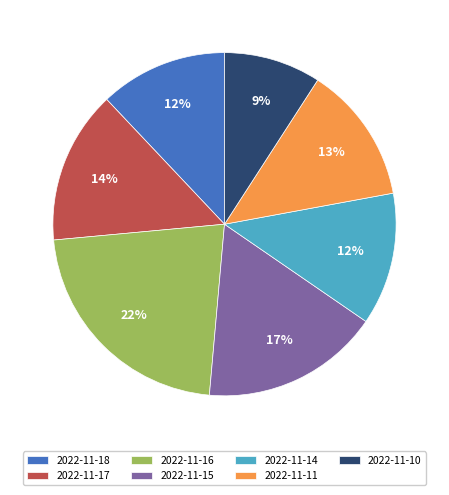

What percentage is the 2022-11-10 slice, to the nearest percent?

9%